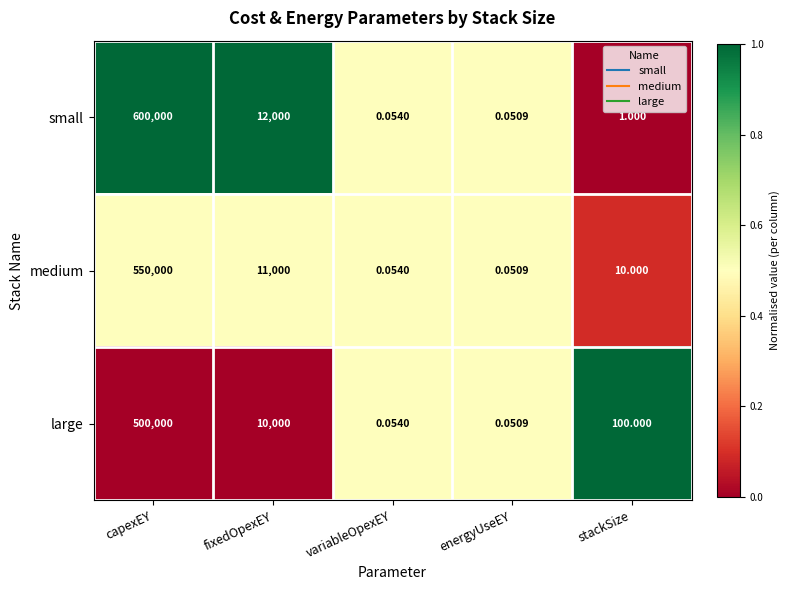

Where is large nearest to the value 250000?

fixedOpexEY